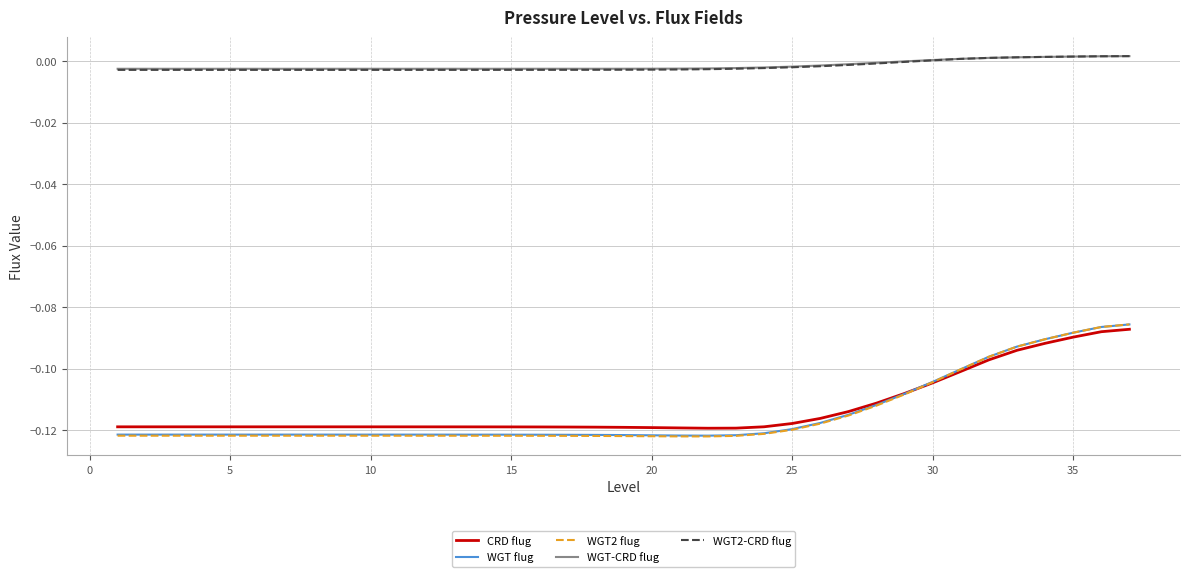

Which series has the largest range (max minus min)?

WGT2 flug